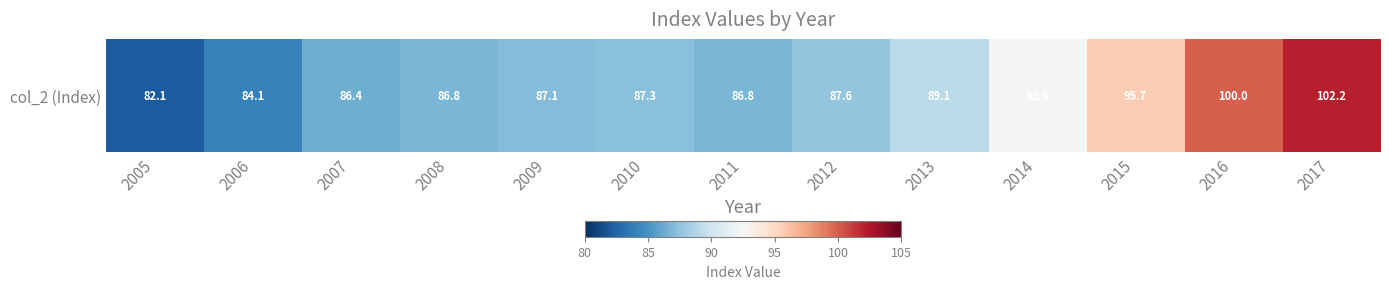

Rank the categories by value from lowest to highest.

2005, 2006, 2007, 2008, 2011, 2009, 2010, 2012, 2013, 2014, 2015, 2016, 2017